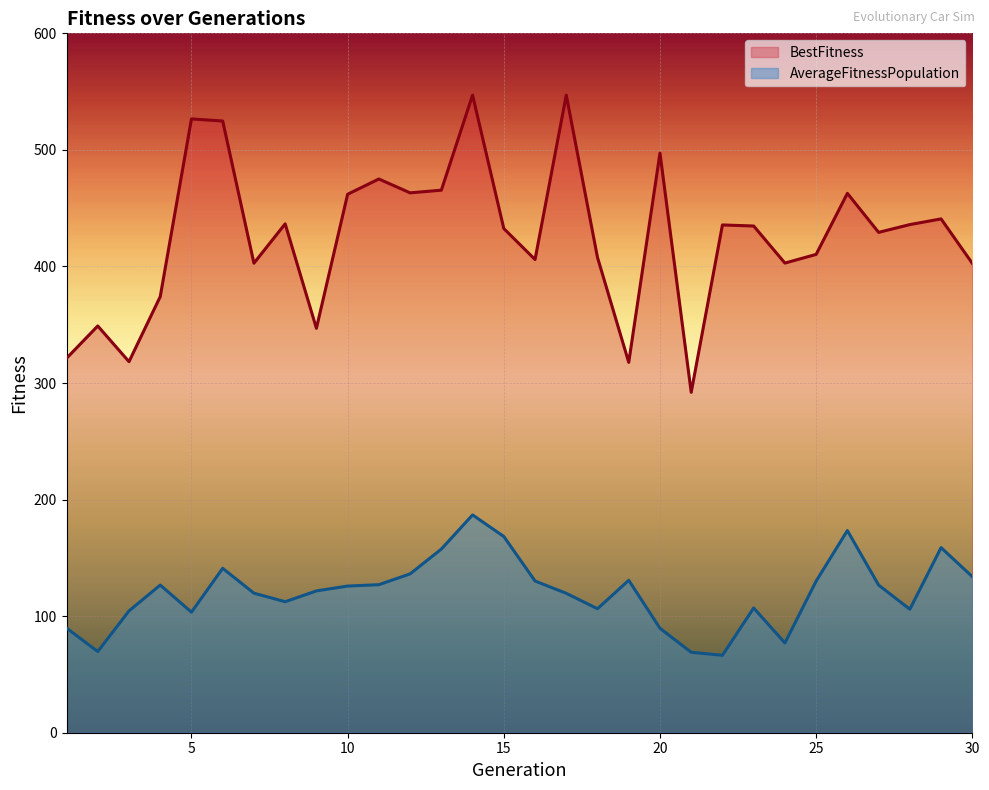

How many values in the BestFitness series exceed 434?

15